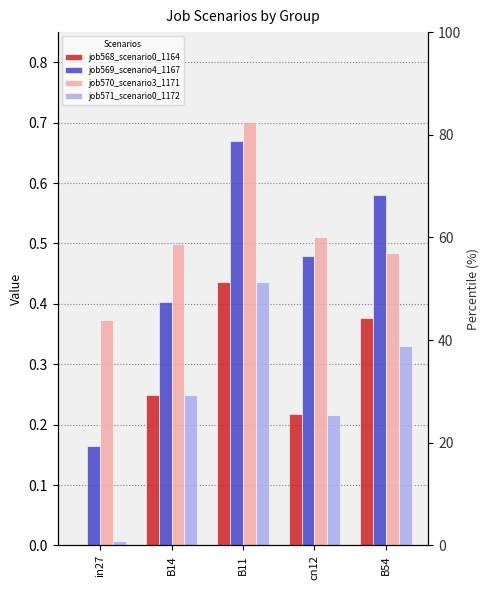

Reading left to right, transcribe all the data shown in this chart.

job568_scenario0_1164: in27=0.0	B14=0.2	B11=0.4	cn12=0.2	B54=0.4
job569_scenario4_1167: in27=0.2	B14=0.4	B11=0.7	cn12=0.5	B54=0.6
job570_scenario3_1171: in27=0.4	B14=0.5	B11=0.7	cn12=0.5	B54=0.5
job571_scenario0_1172: in27=0.0	B14=0.2	B11=0.4	cn12=0.2	B54=0.3